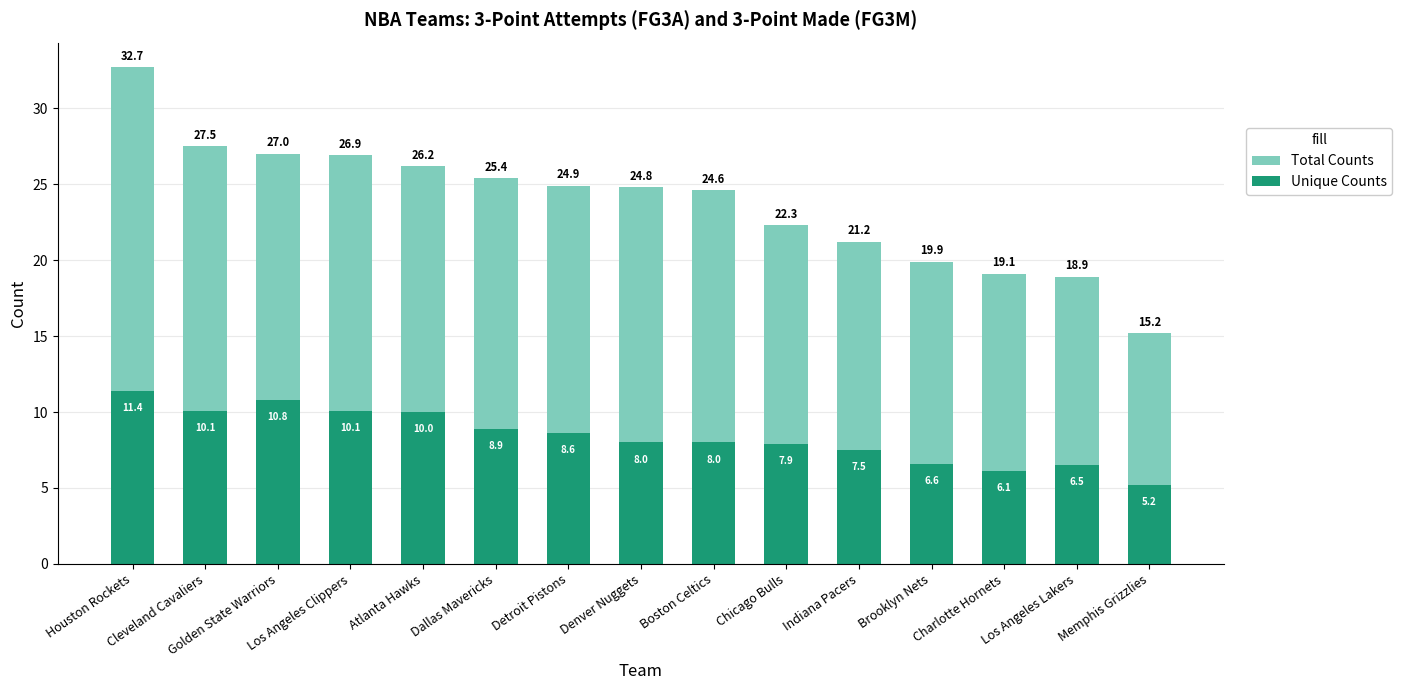

Which series has the largest total across all categories?

Total Counts